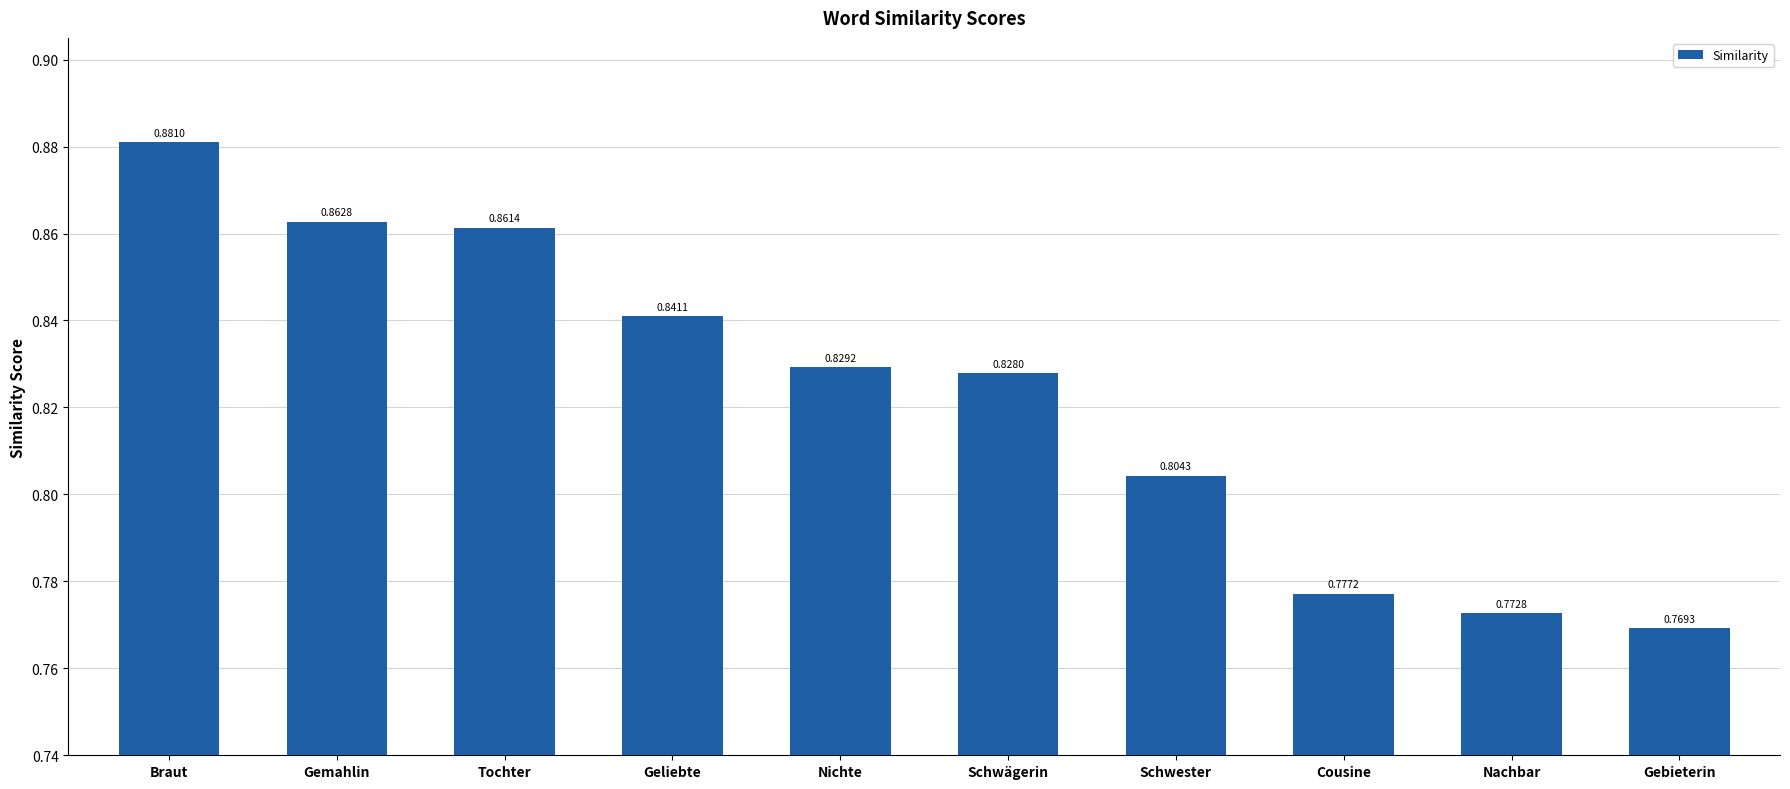

What is the difference between the maximum and minimum values?

0.1